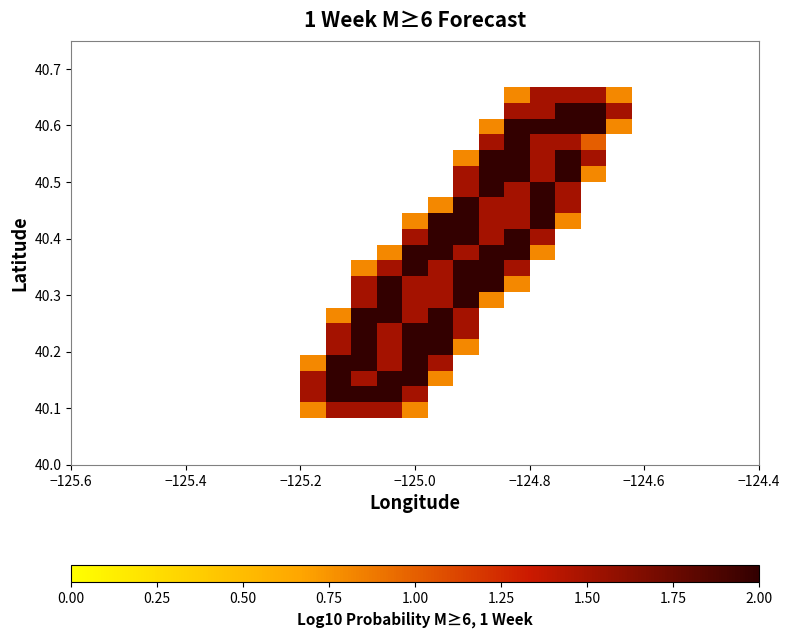

At how many categories does at least one series exceed 1?

13